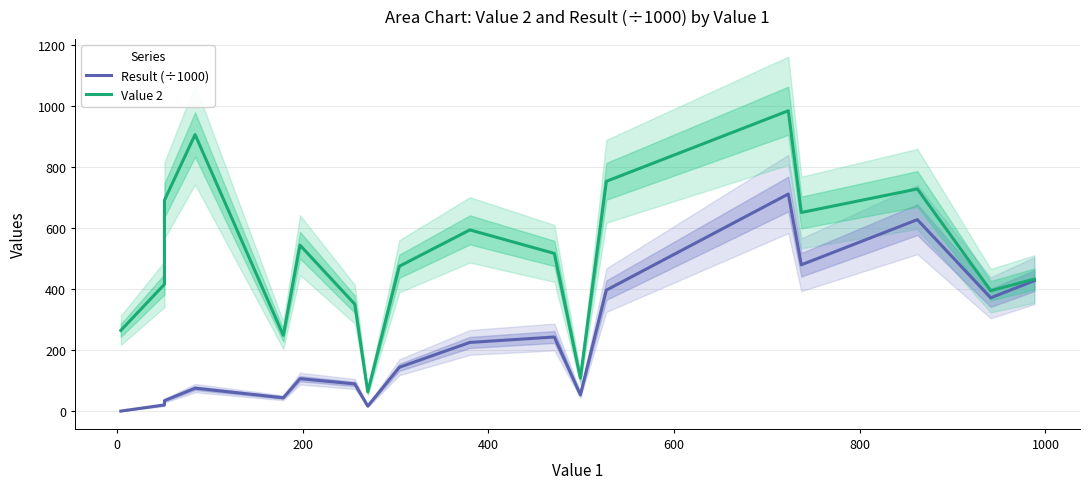

What is the difference between the maximum and second lowest values in the Value 2 series?

875.0